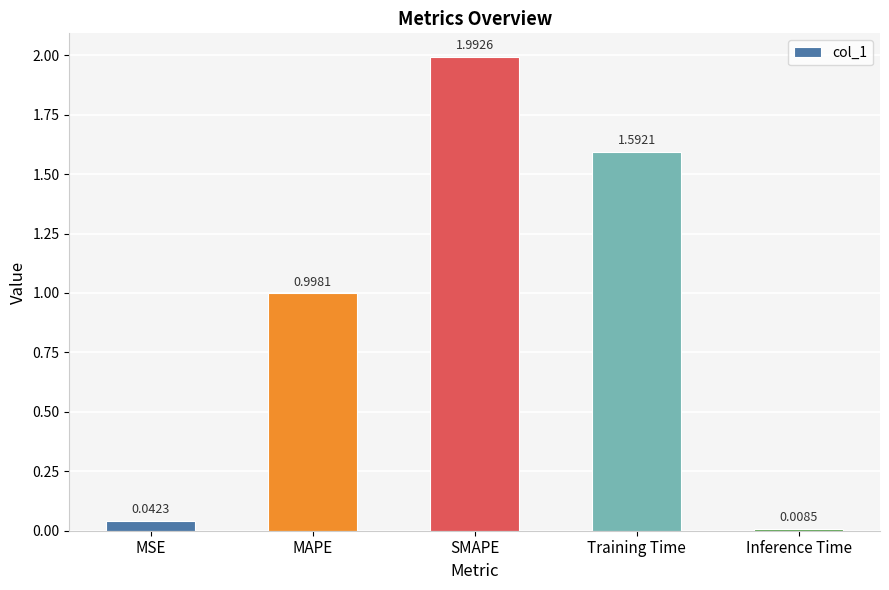

Does the chart contain stacked bars?

No